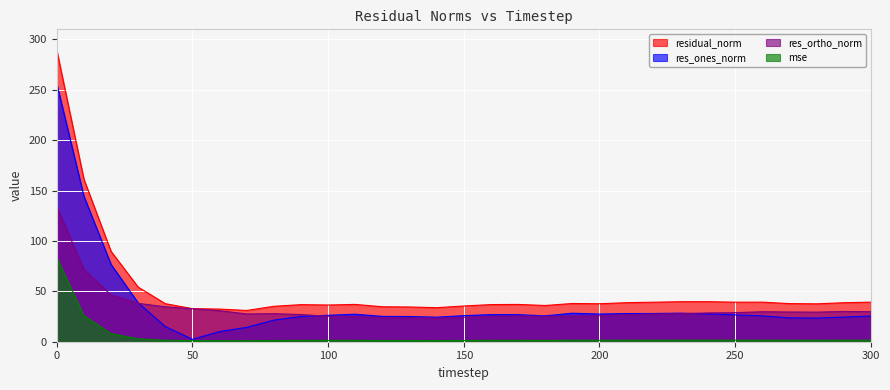

True or false: mse and res_ortho_norm intersect in this chart.

False